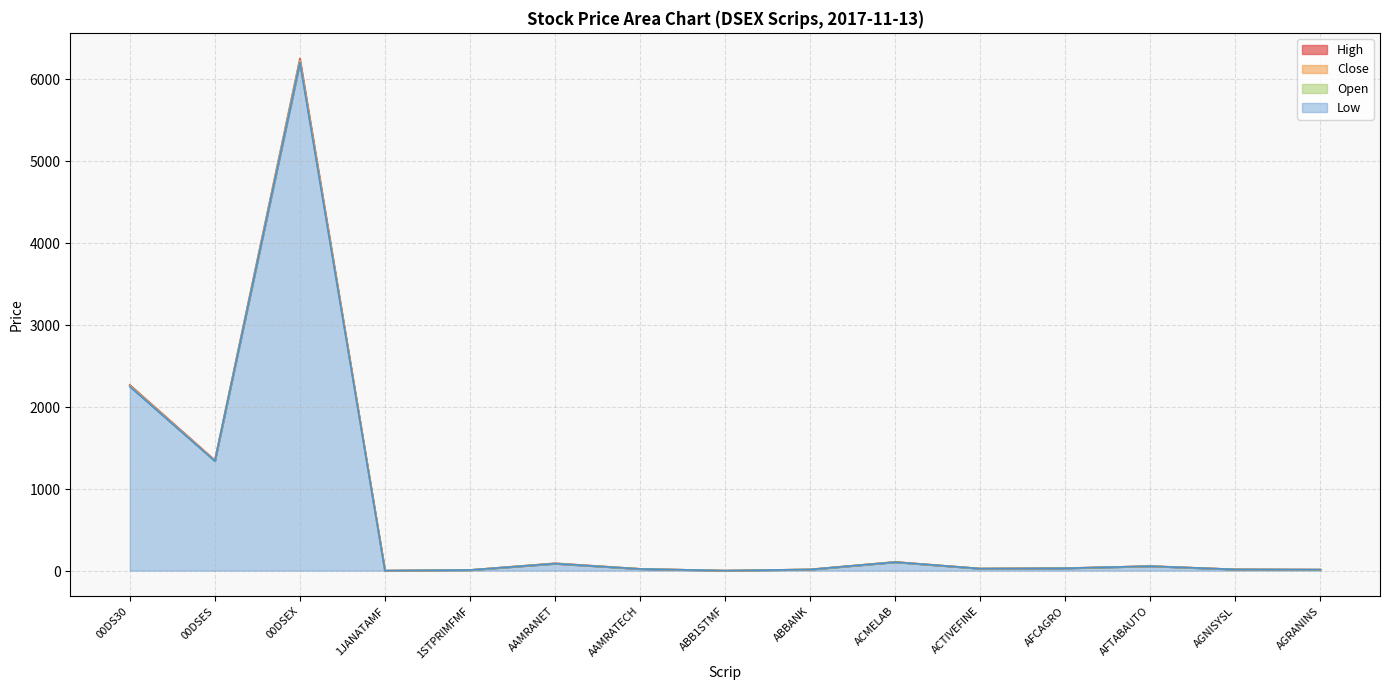

Reading left to right, list all the values displayed in this chart.

Open: 2259.3	1342.9	6223.8	6.6	14.8	94.3	28.2	6.5	20.9	111.0	31.5	36.2	61.1	21.4	18.8
High: 2271.8	1353.4	6251.5	6.6	14.8	96.9	28.4	6.6	21.7	113.1	32.1	37.0	62.0	22.4	19.0
Low: 2252.1	1342.9	6200.5	6.5	14.5	92.0	27.5	6.4	20.8	110.5	31.3	35.8	61.1	21.4	18.7
Close: 2261.9	1349.5	6216.6	6.5	14.7	92.5	28.1	6.5	21.4	112.0	32.0	36.6	61.5	22.2	19.0